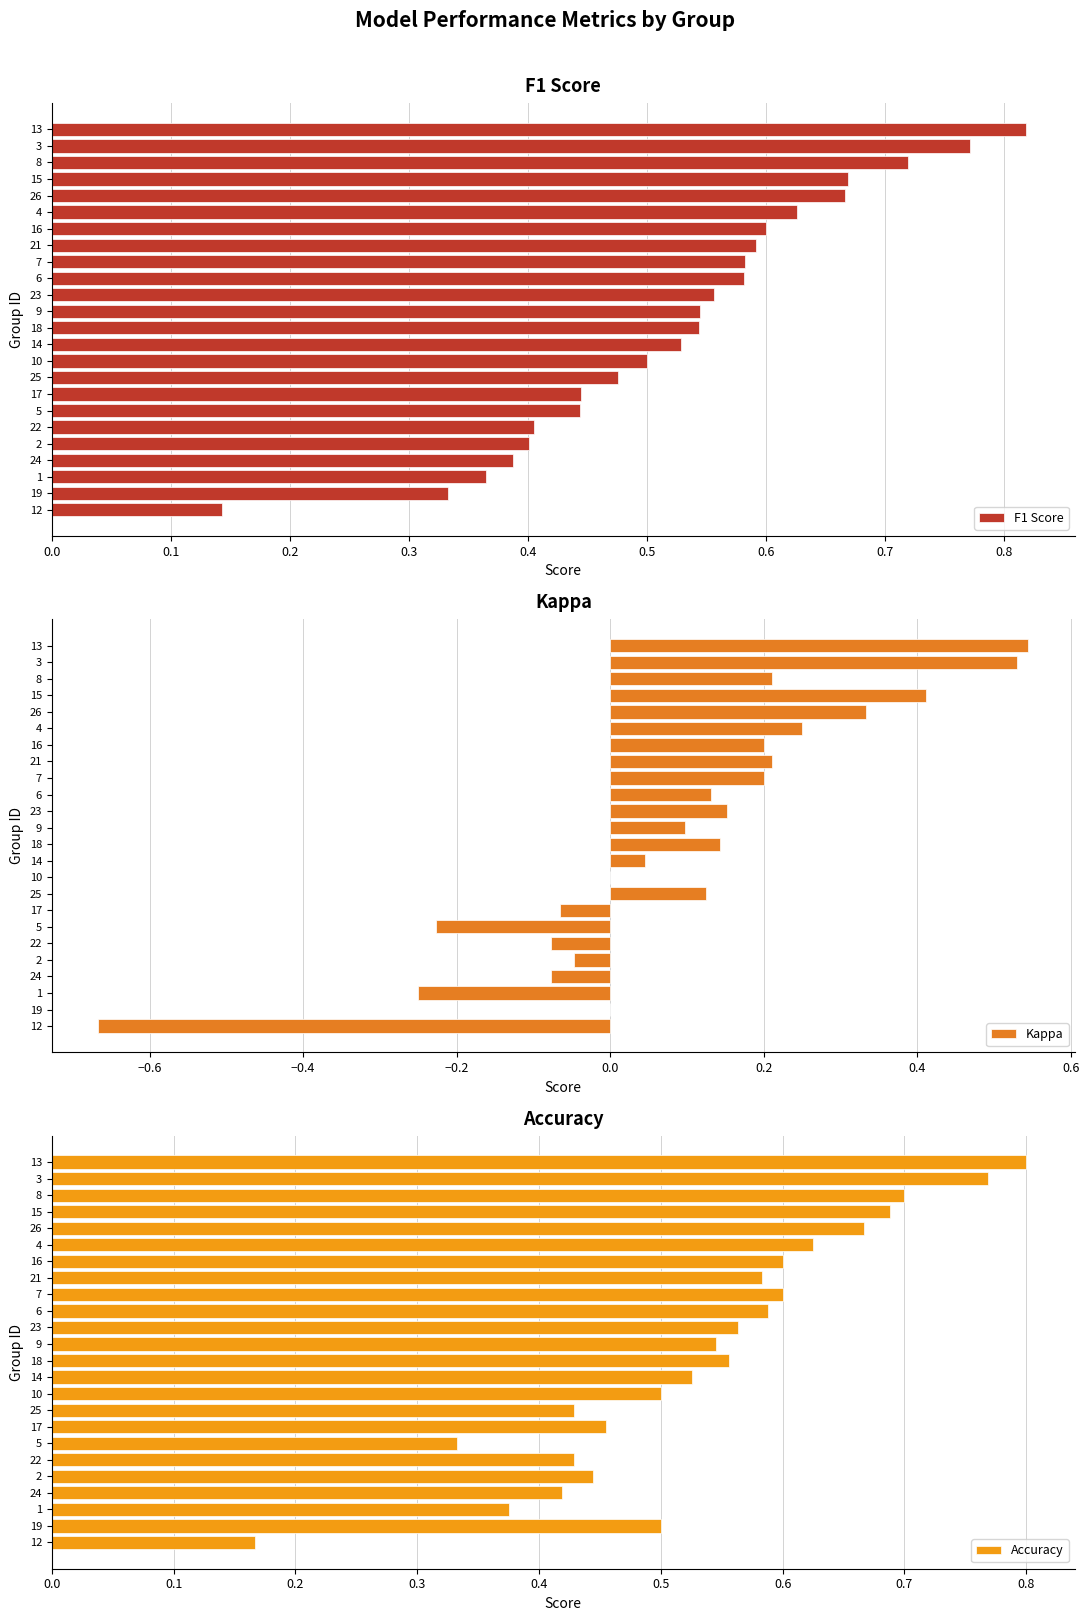

Are the bars horizontal?

Yes